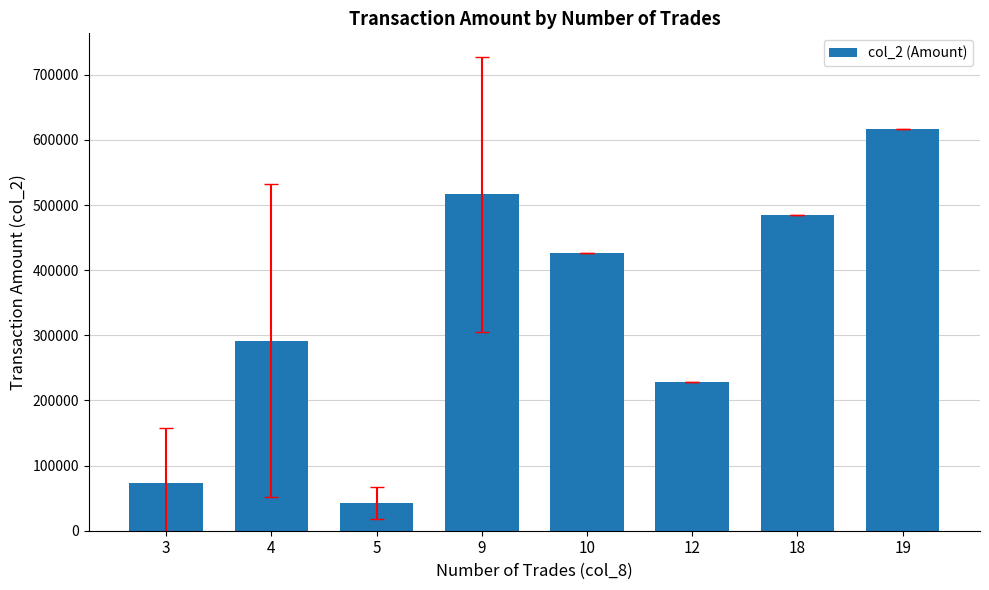

True or false: the data shows 617450.0 at 19.

True